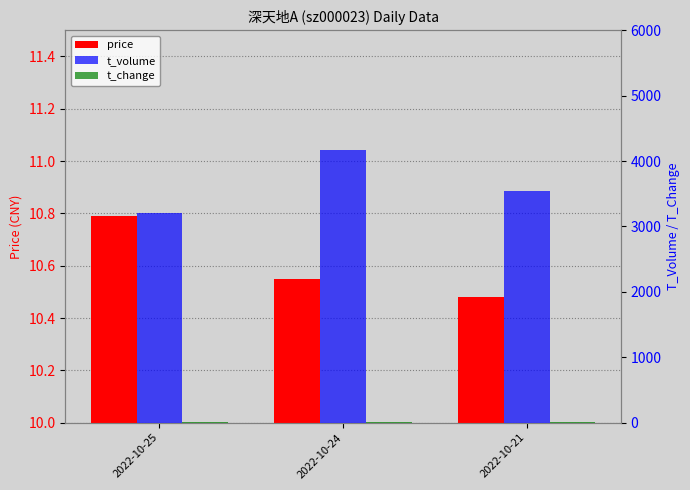

How many groups of bars are there?

3